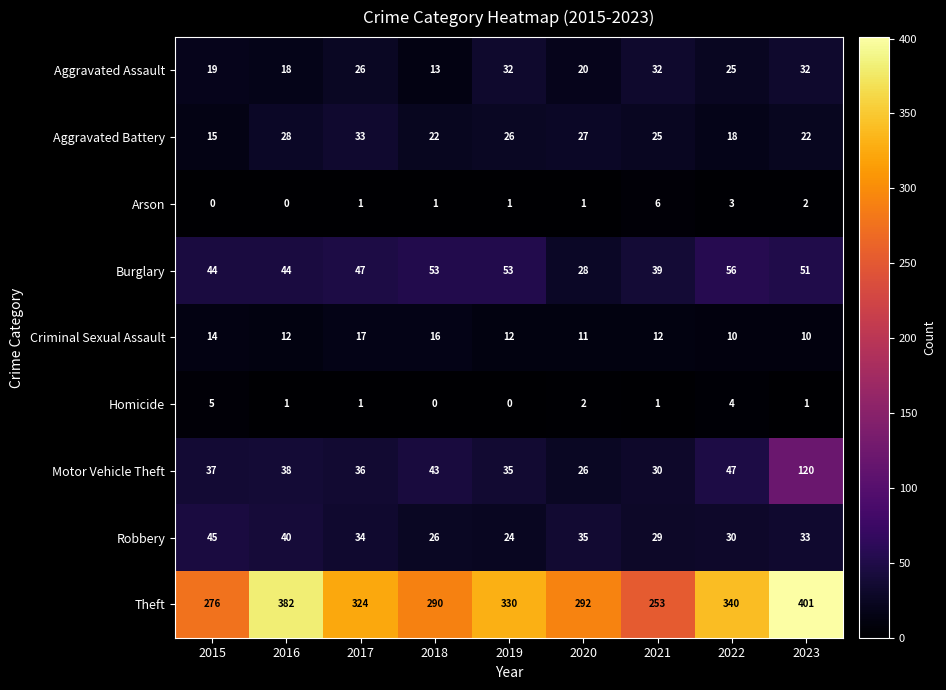

What is the difference between the highest and lowest values at 2017?

323